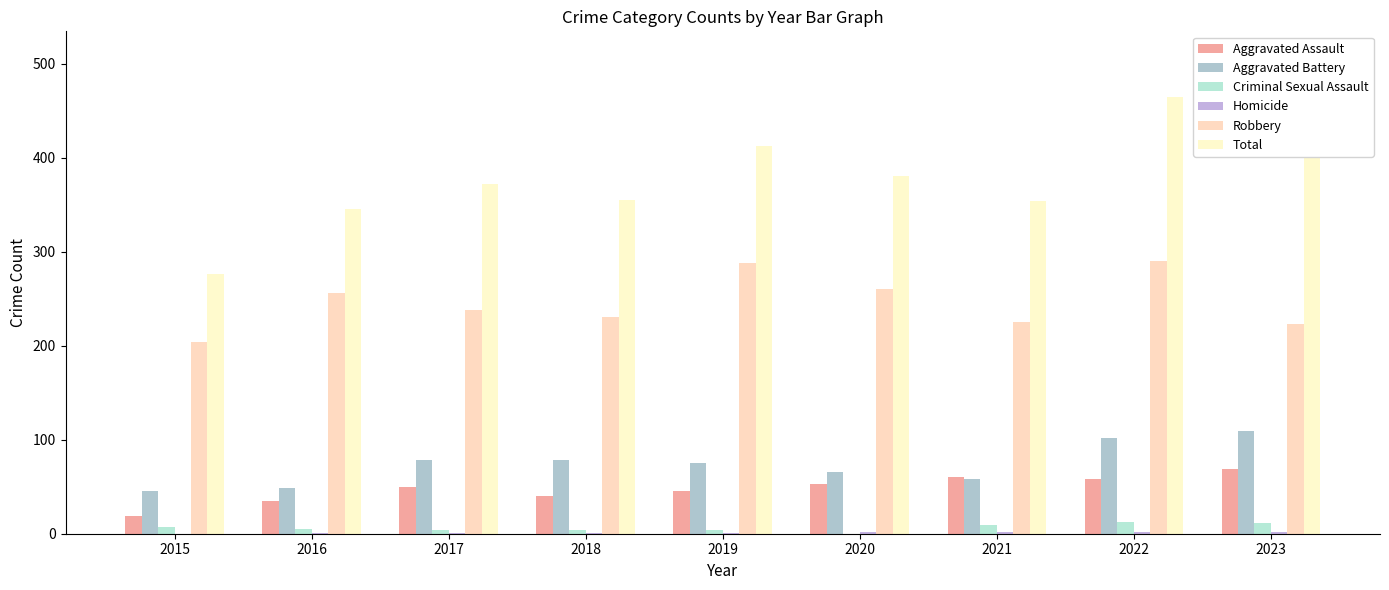

Where is Homicide nearest to the value 1?

2016